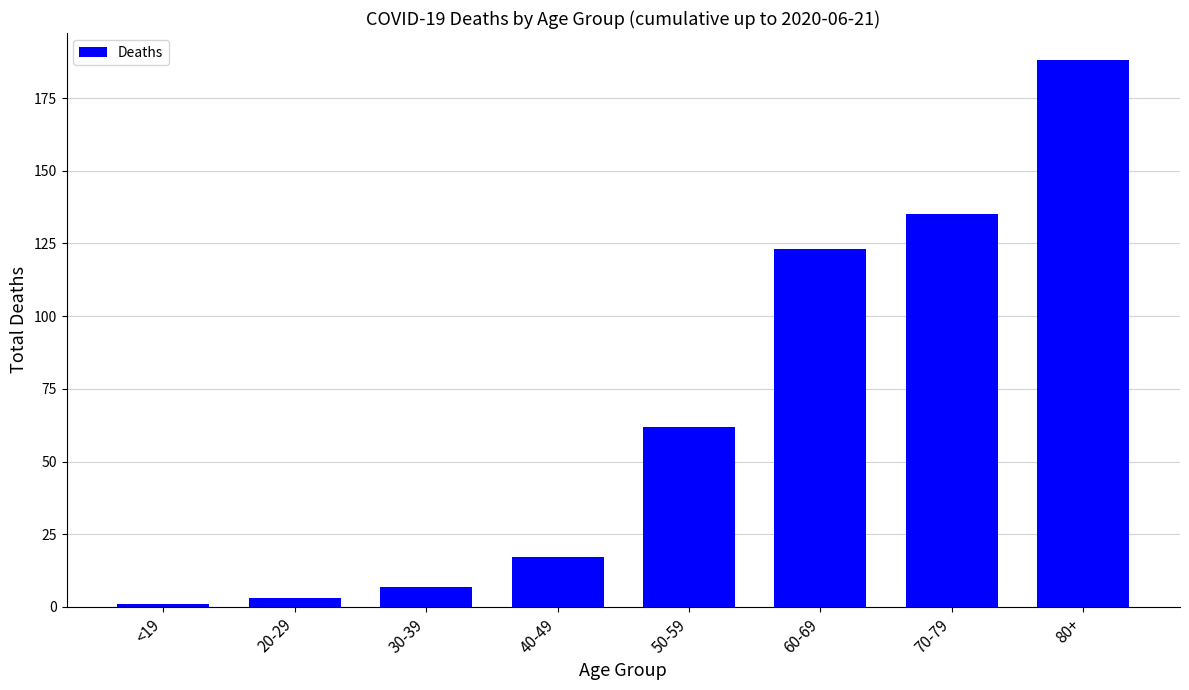

Reading left to right, extract all data points from this chart.

<19=1	20-29=3	30-39=7	40-49=17	50-59=62	60-69=123	70-79=135	80+=188